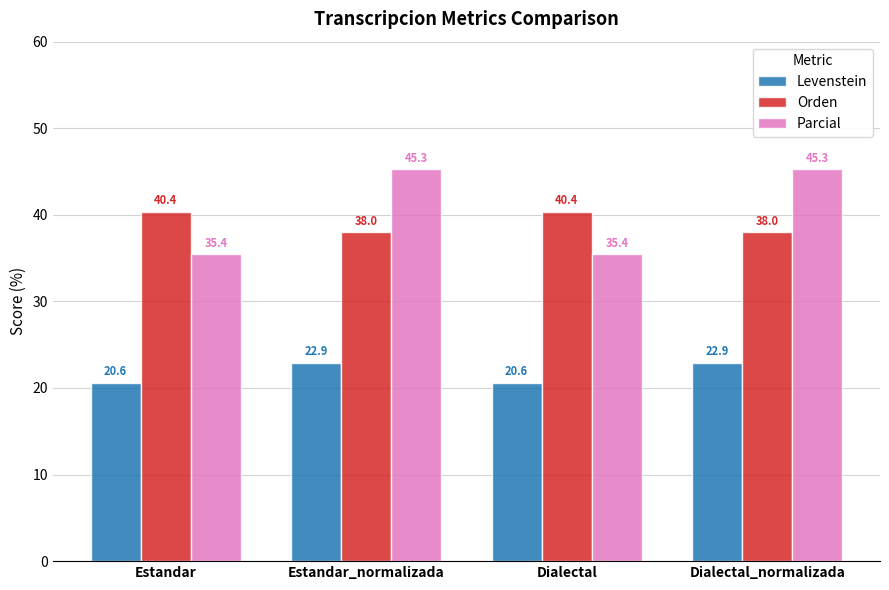

How many distinct data groups are displayed?

3